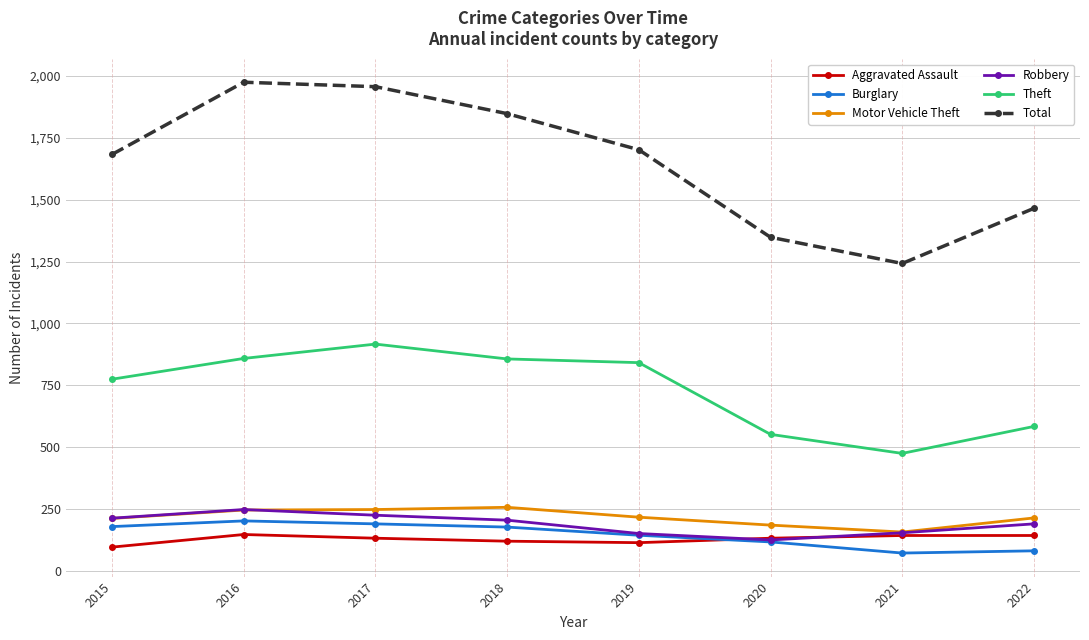

At how many categories does at least one series exceed 1002?

8